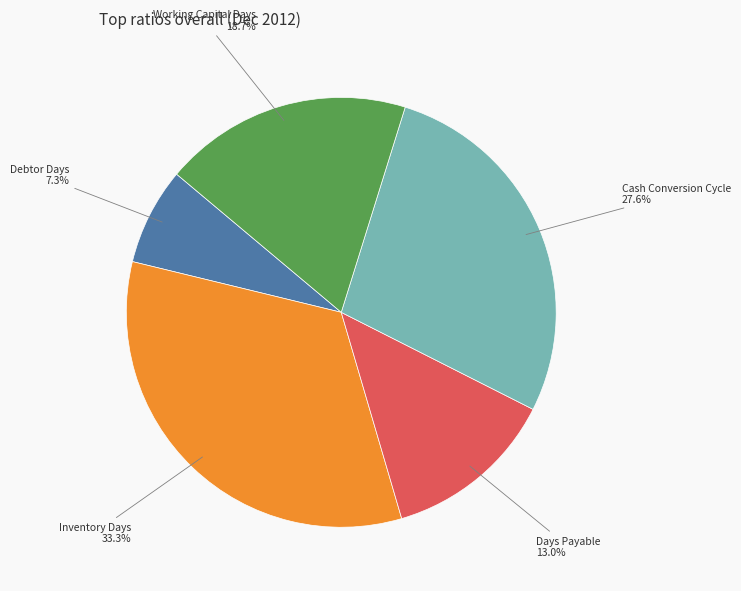

Is there any slice that represents more than half of the pie?

No